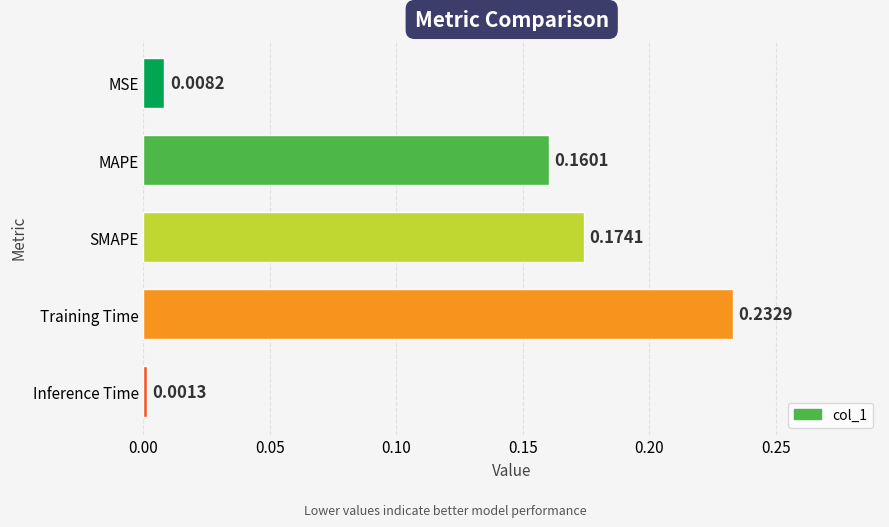

List the labels in order of value, smallest first.

Inference Time, MSE, MAPE, SMAPE, Training Time